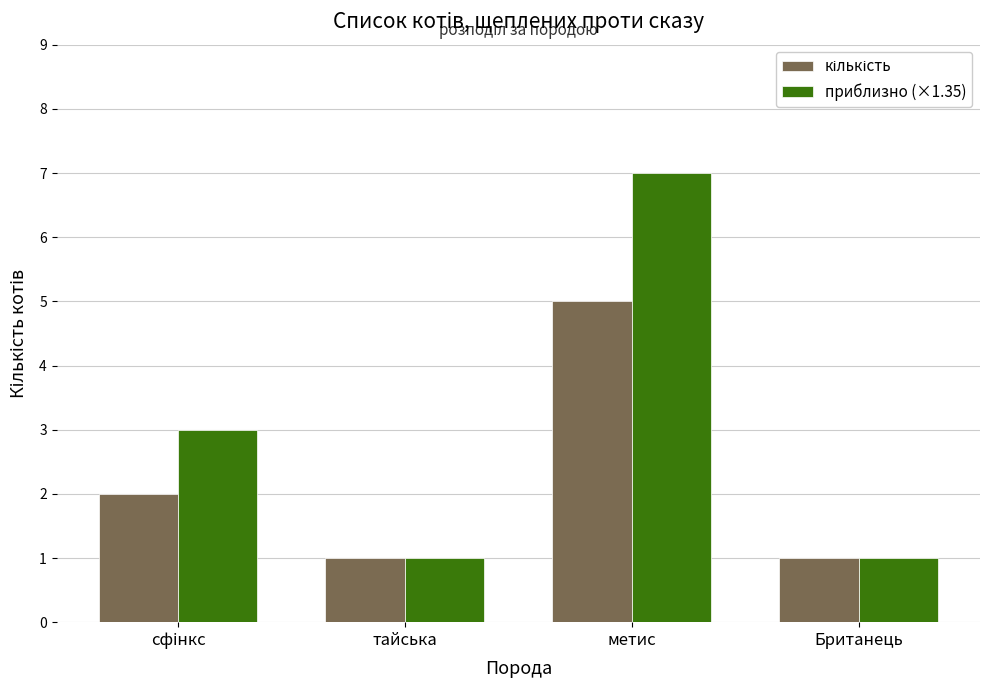

The value of приблизно (×1.35) at тайська is 0. True or false?

False